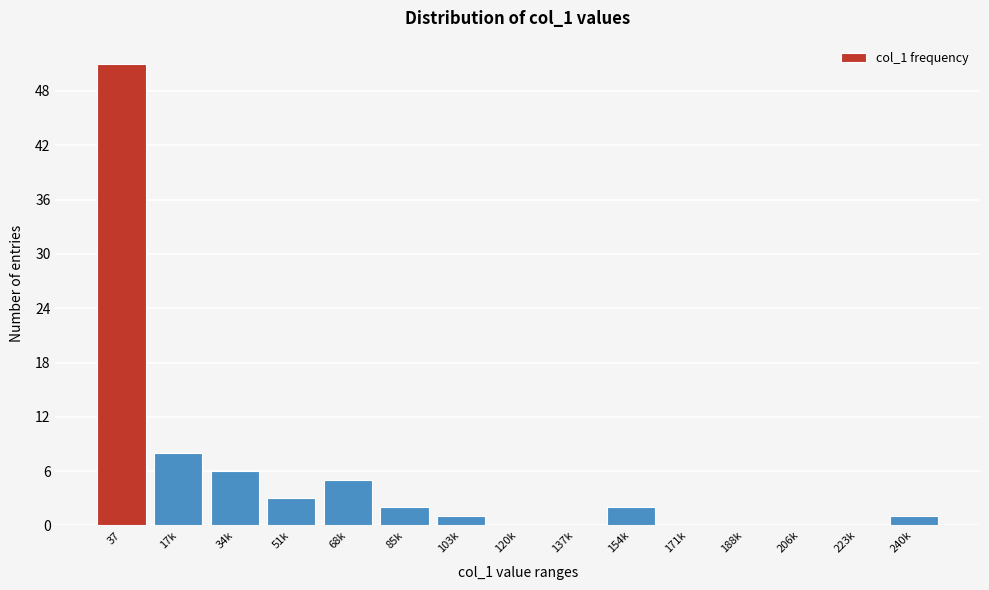

Reading right to left, what are all the values shown in this chart?

240k=1	223k=0	206k=0	188k=0	171k=0	154k=2	137k=0	120k=0	103k=1	85k=2	68k=5	51k=3	34k=6	17k=8	37=51